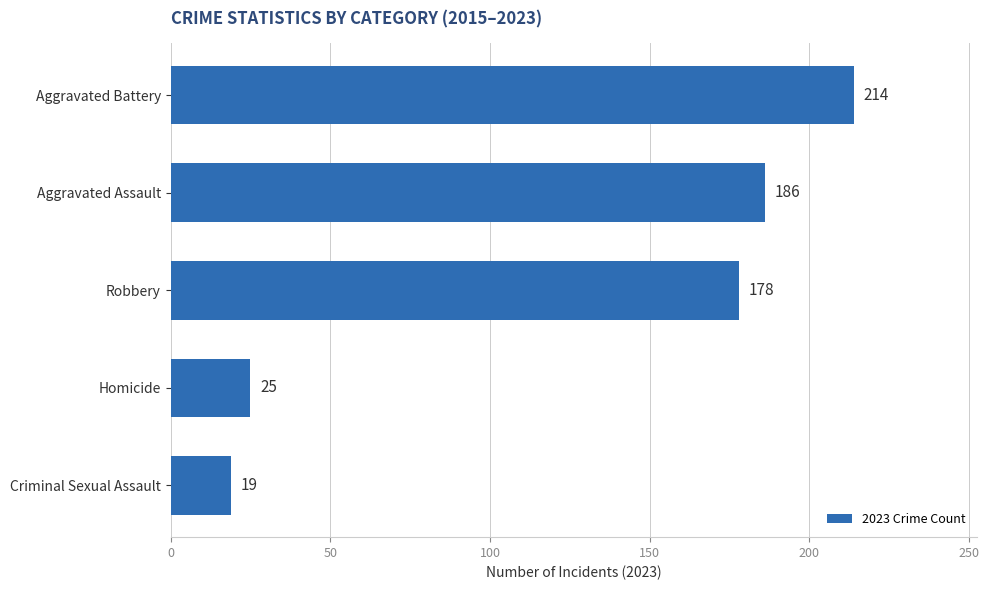

What is the difference between the maximum and minimum values?

195